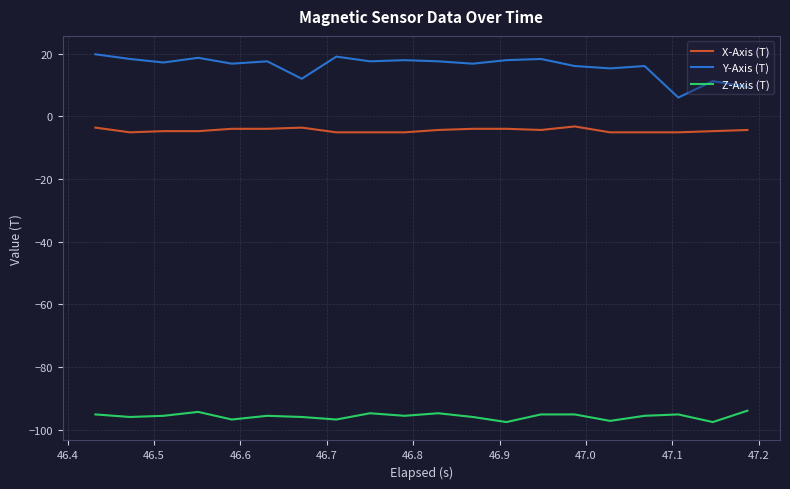

Rank the series by their average value, from highest to lowest.

Y-Axis (T), X-Axis (T), Z-Axis (T)